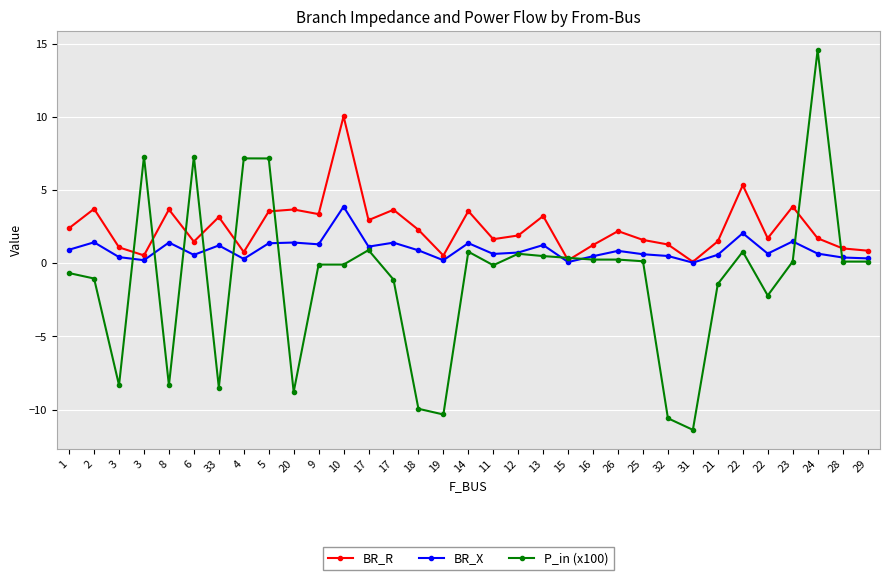

What are all the series names shown in the legend?

BR_R, BR_X, P_in (x100)